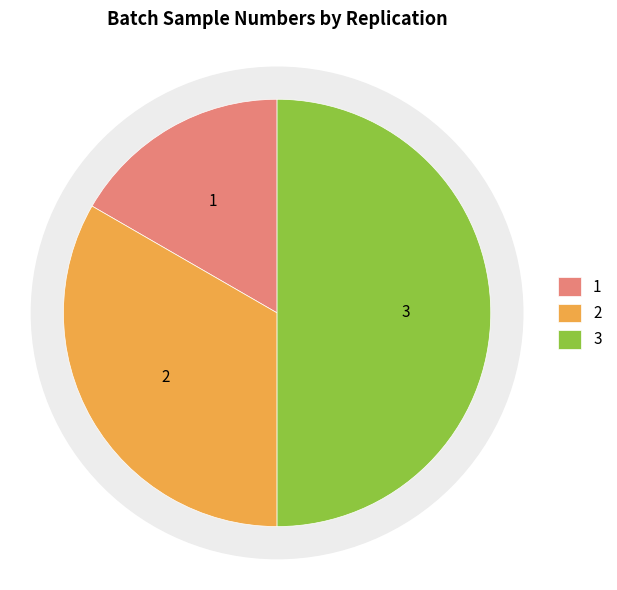

Is Replication 3 the majority of the pie?

No